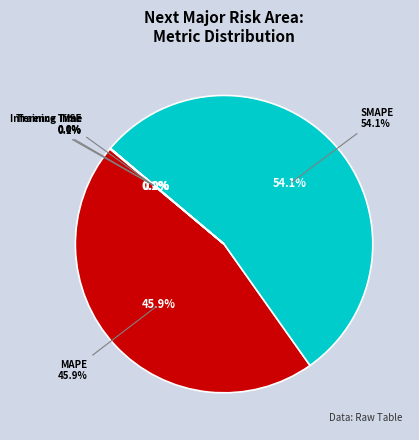

To the nearest percent, what portion does MAPE represent?

46%